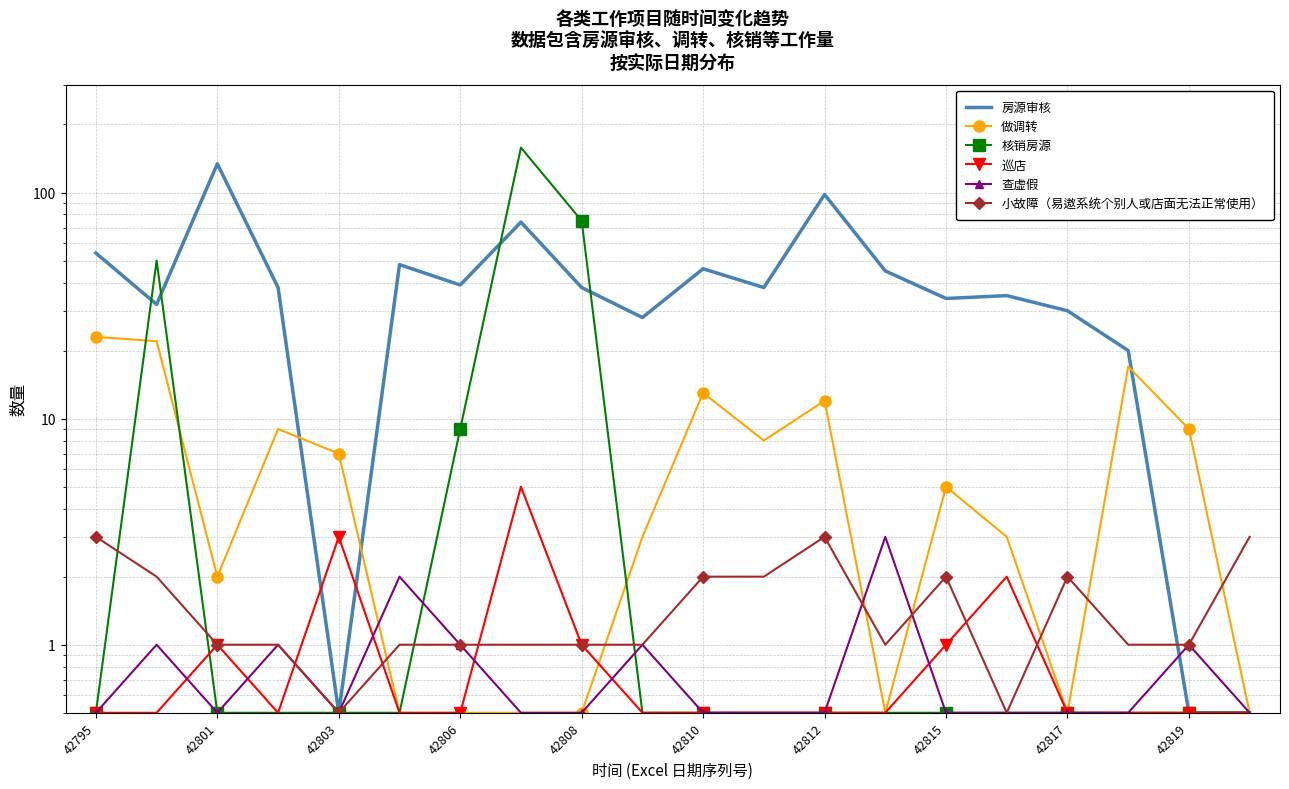

What is the difference between the maximum and minimum values in the 巡店 series?

4.5